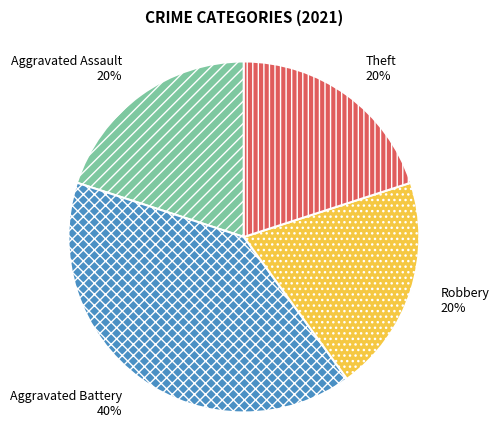

To the nearest percent, what is the difference between the Aggravated Battery and Theft slice percentages?

20%